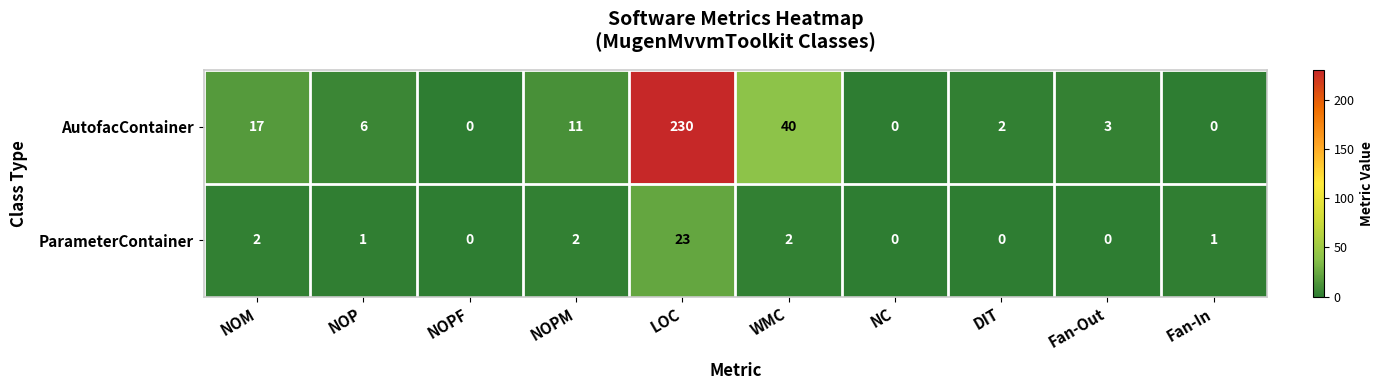

Which label corresponds to the largest value in the chart?

LOC